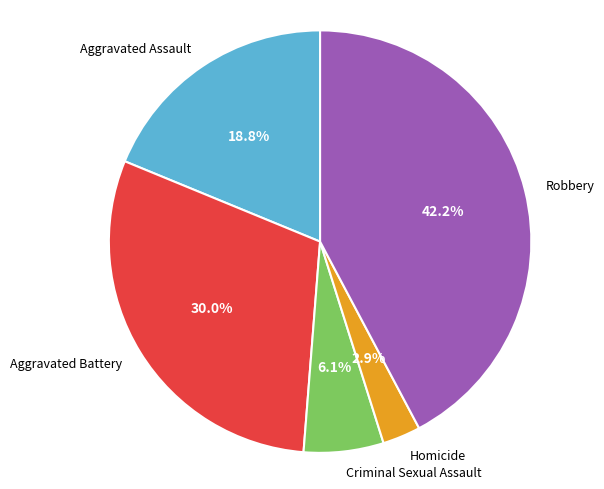

To the nearest percent, what percentage of the pie is Criminal Sexual Assault?

6%